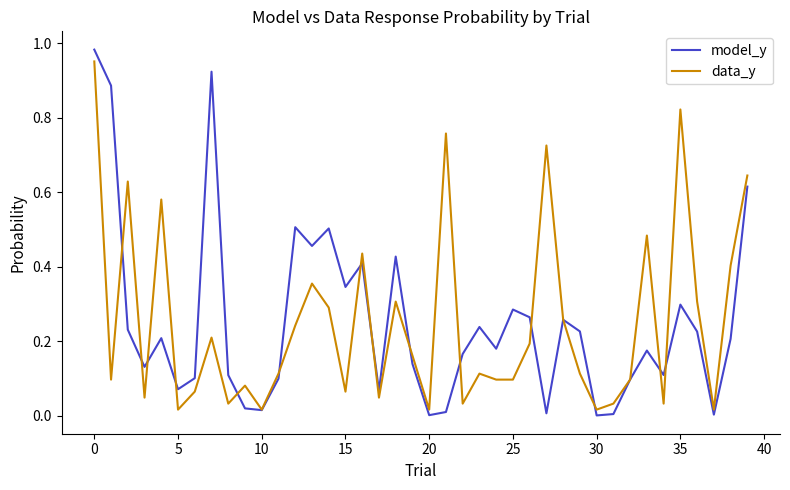

True or false: model_y has more than 2 interior local peaks.

True